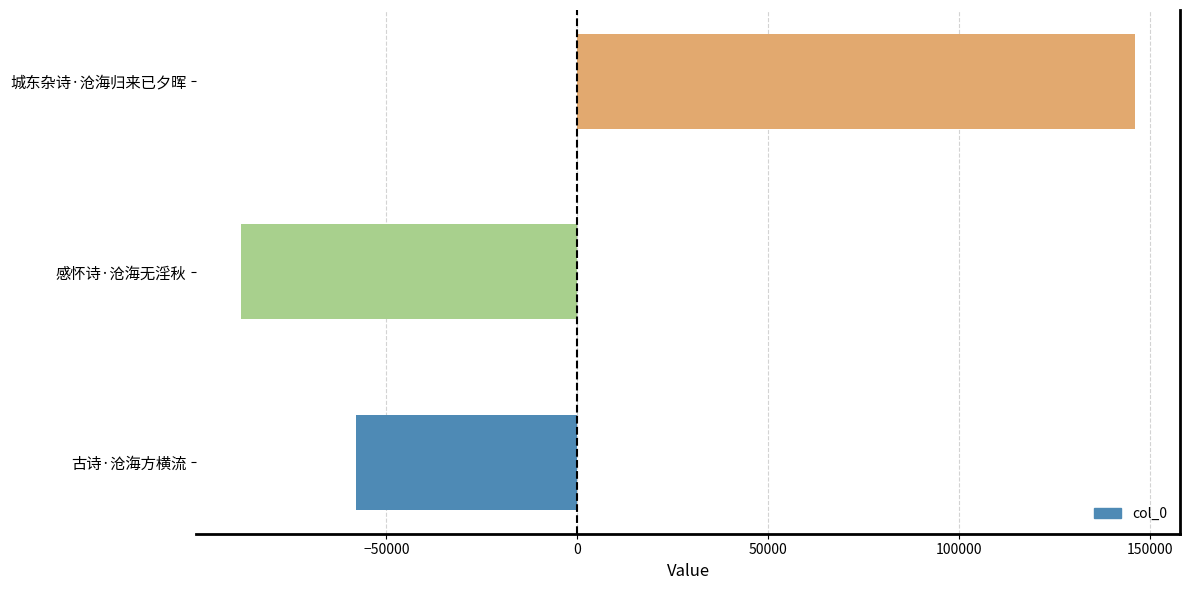

Reading top to bottom, what are all the values shown in this chart?

城东杂诗·沧海归来已夕晖=146162.7	感怀诗·沧海无淫秋=-88163.3	古诗·沧海方横流=-57999.3